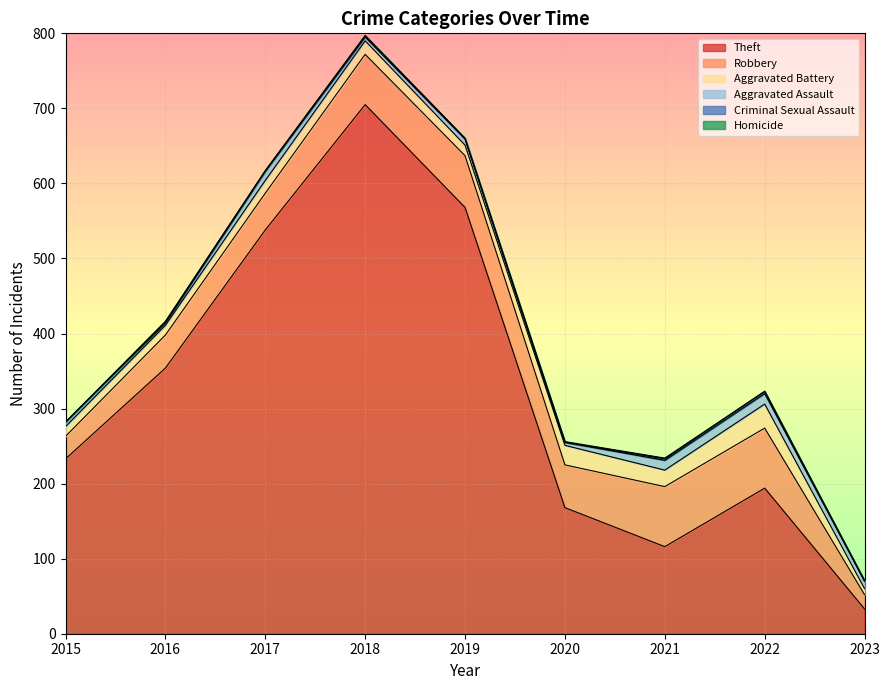

What is the spread (max minus min) of values at 2015?

233